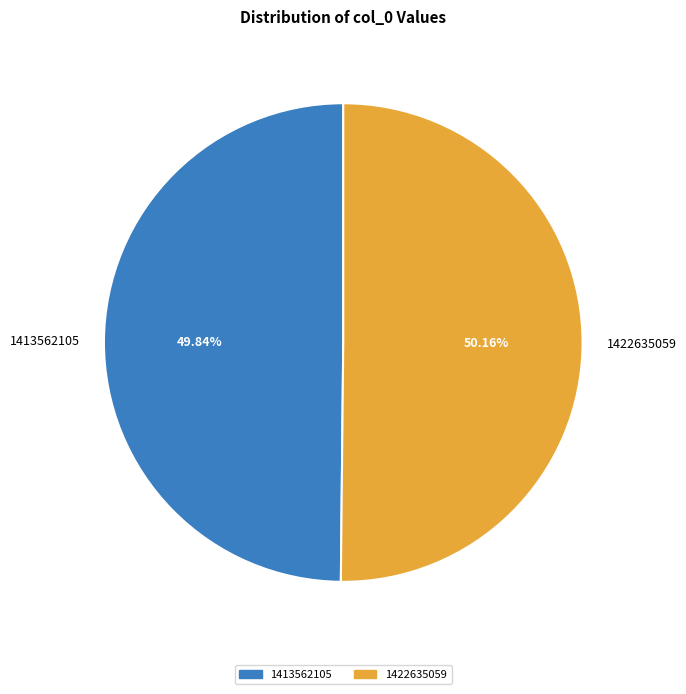

Approximately how many times larger is the value at 1422635059 compared to 1413562105?

1.0